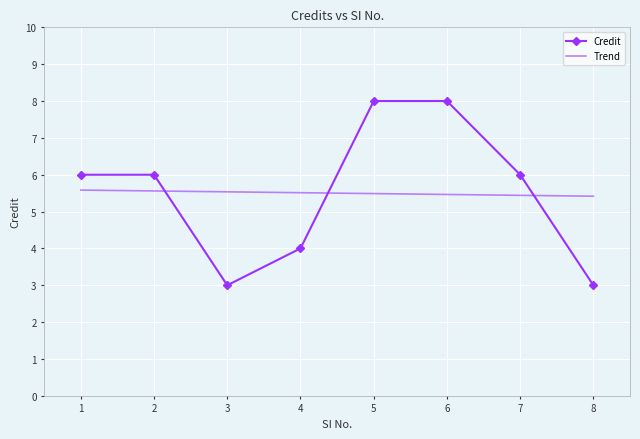

How many values exceed 6?

2